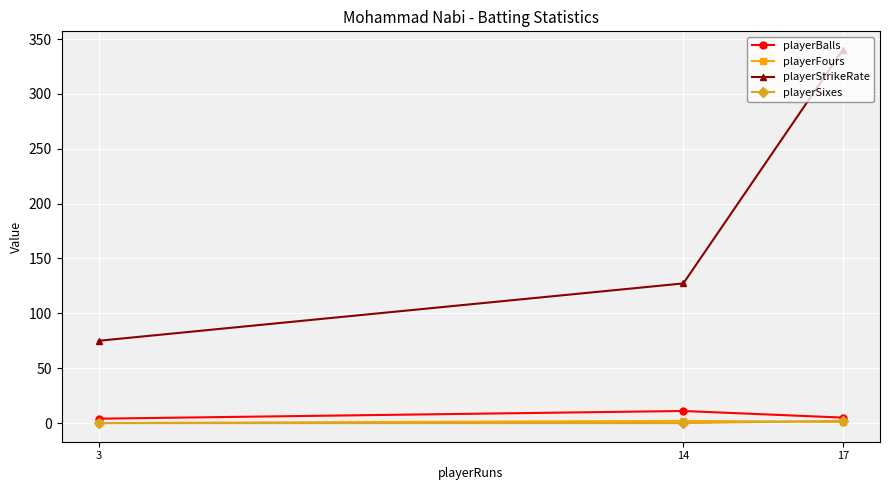

Which category has the lowest value in the playerSixes series?

14